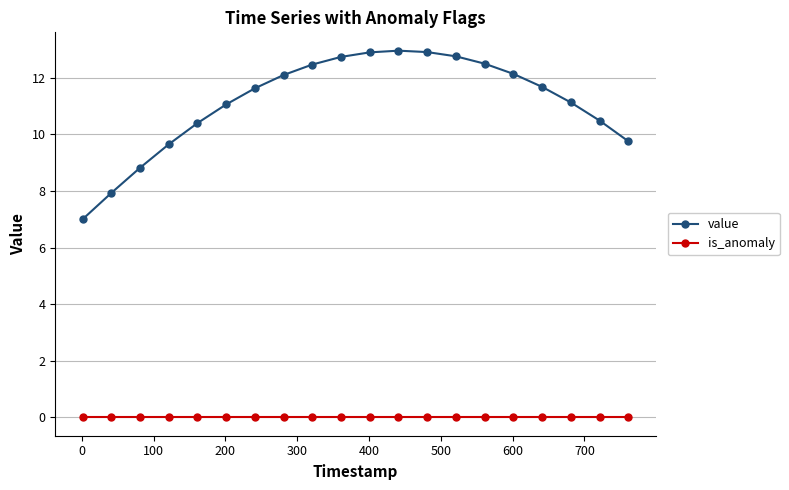

True or false: is_anomaly and value cross at least once.

False